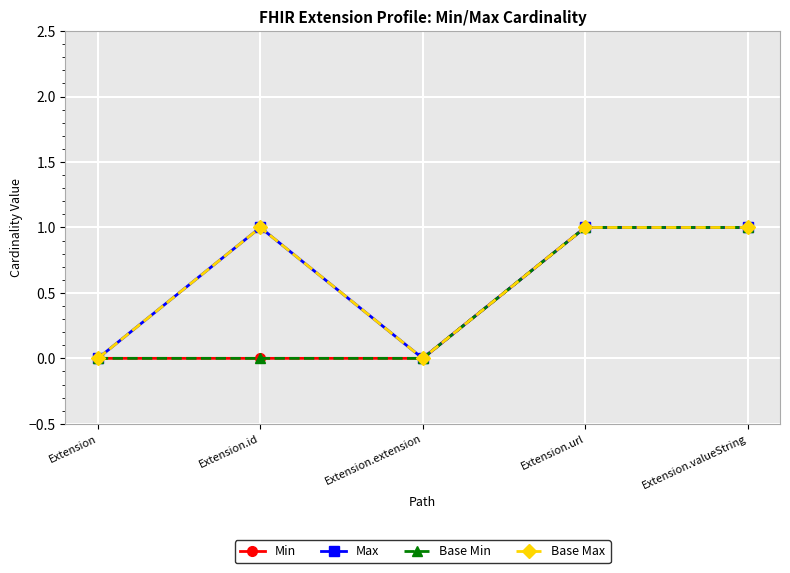

What is the maximum value shown in the chart?

1